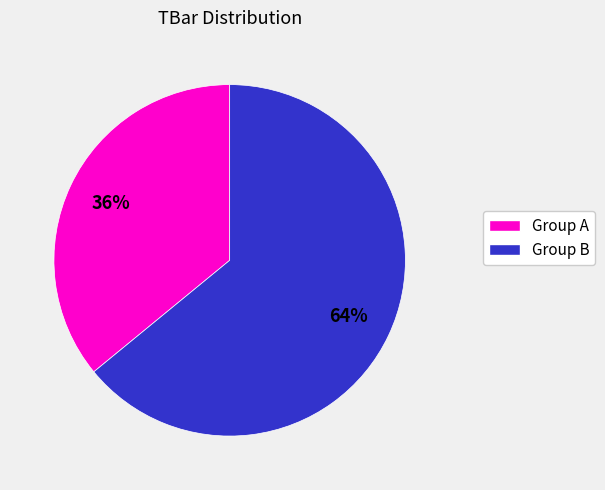

To the nearest percent, what portion does Group A represent?

36%